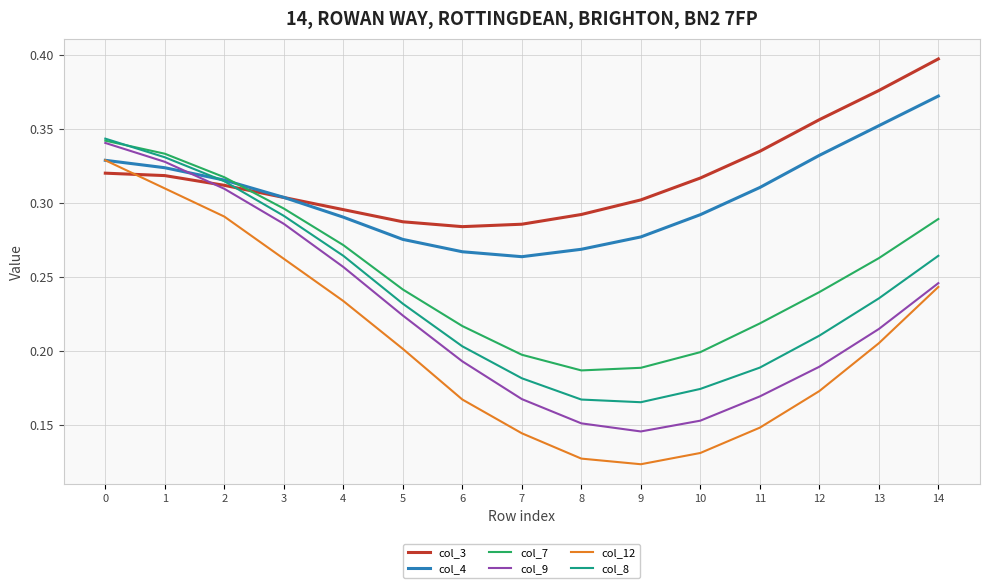

Between 2 and 6, which series saw the biggest shift?

col_12